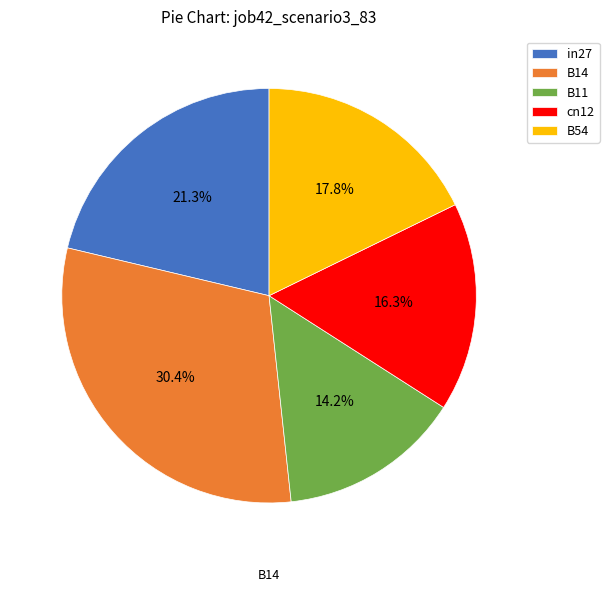

What portion of the pie excludes B54?

82.2%